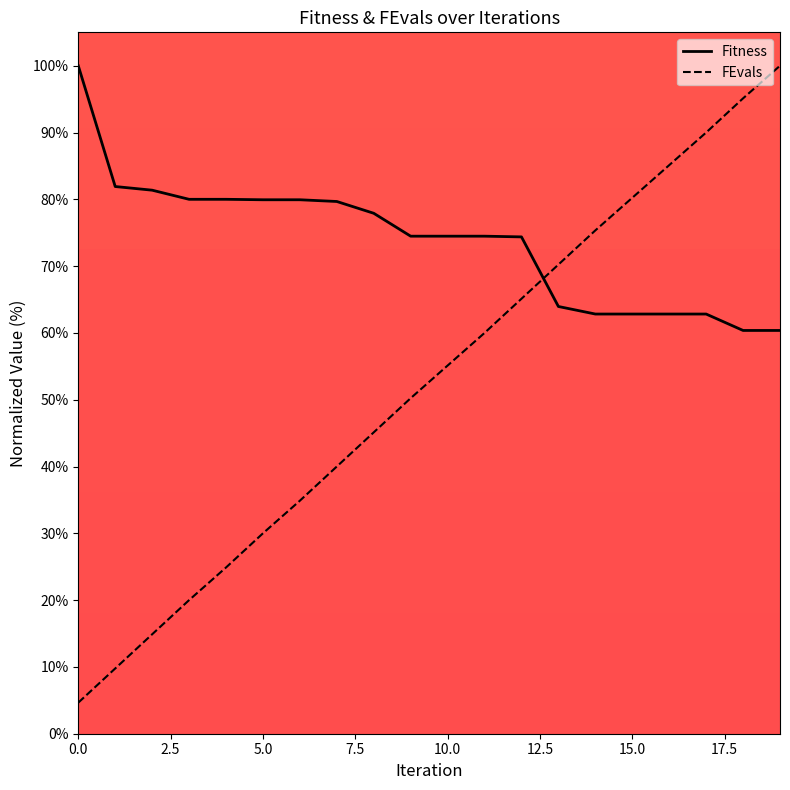

Which series has the widest spread of values?

FEvals